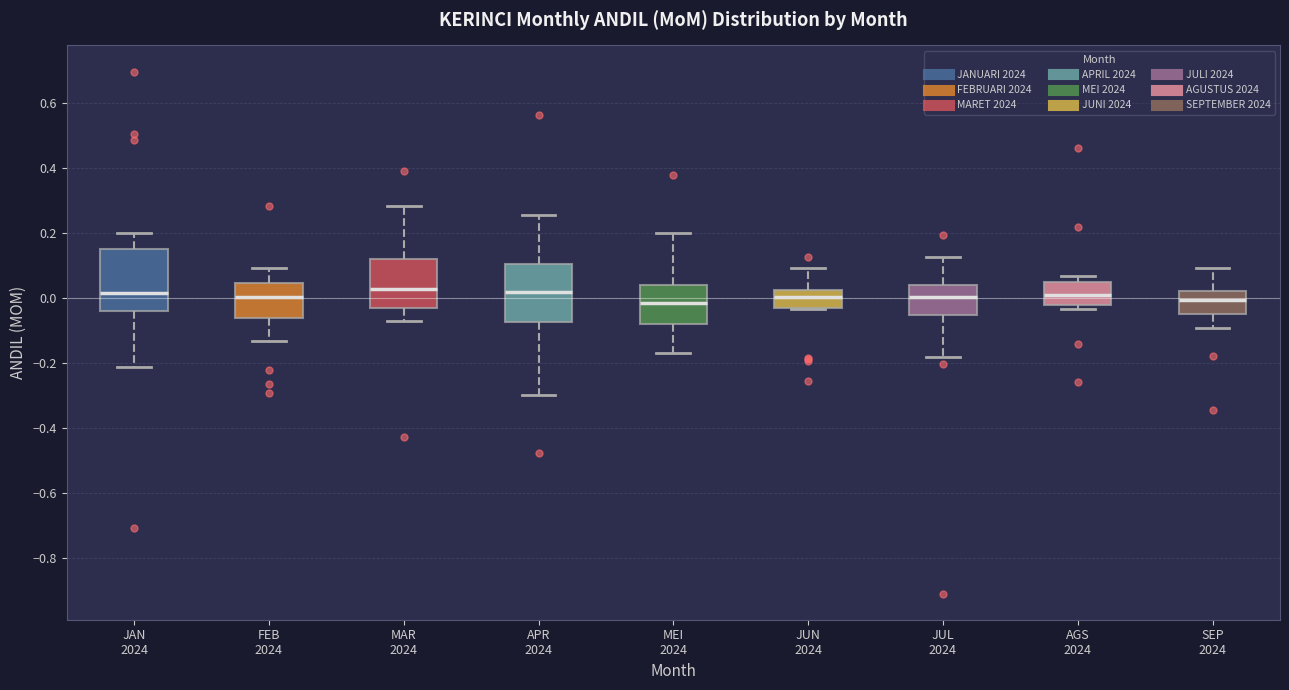

Reading left to right, read every box against the y-axis: the position of its median line, the range the box covers, and the ends of its whiskers. The values are not printed on the chart, so give them approximately, as read against the axis.

JAN 2024: median 0.02, box -0.04 to 0.16, whiskers -0.22 to 0.20
FEB 2024: median 0.00, box -0.06 to 0.04, whiskers -0.14 to 0.10
MAR 2024: median 0.02, box -0.02 to 0.12, whiskers -0.08 to 0.28
APR 2024: median 0.02, box -0.08 to 0.10, whiskers -0.30 to 0.26
MEI 2024: median -0.02, box -0.08 to 0.04, whiskers -0.16 to 0.20
JUN 2024: median 0.00, box -0.04 to 0.02, whiskers -0.04 to 0.10
JUL 2024: median 0.00, box -0.06 to 0.04, whiskers -0.18 to 0.12
AGS 2024: median 0.00, box -0.02 to 0.06, whiskers -0.04 to 0.06 (just above the box's upper edge)
SEP 2024: median 0.00, box -0.04 to 0.02, whiskers -0.10 to 0.10